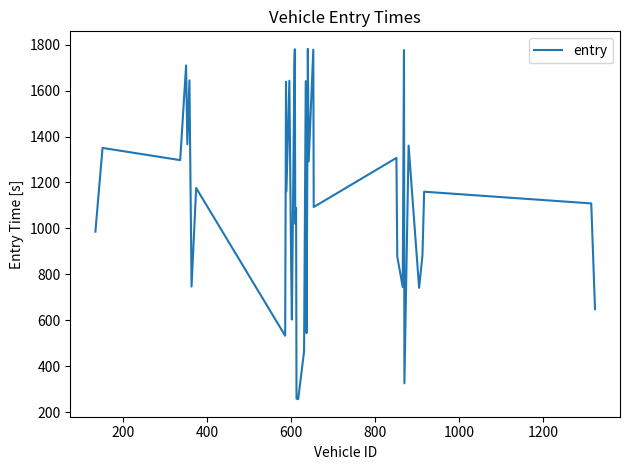

What is the smallest value displayed?

256.7